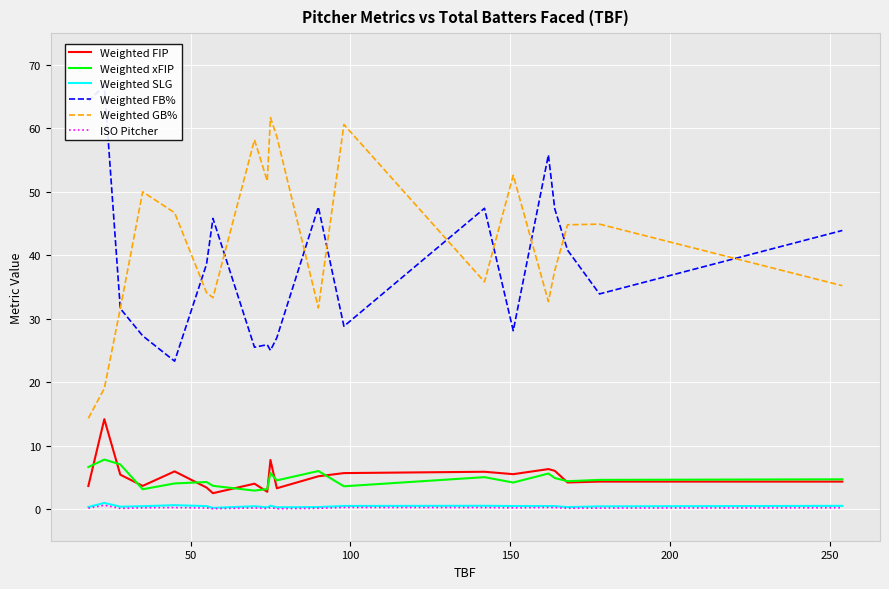

Reading left to right, transcribe all the data shown in this chart.

Weighted FIP: 3.6	14.2	5.4	3.6	5.9	3.4	2.5	4.0	2.7	7.7	3.3	5.2	5.7	5.9	5.5	6.3	6.0	4.2	4.3	4.3
Weighted xFIP: 6.6	7.8	7.0	3.1	4.0	4.2	3.6	2.9	3.1	5.7	4.5	6.0	3.6	5.0	4.2	5.6	4.9	4.4	4.6	4.7
Weighted SLG: 0.3	1.0	0.4	0.4	0.6	0.5	0.2	0.4	0.3	0.5	0.3	0.3	0.5	0.5	0.5	0.5	0.5	0.3	0.4	0.5
Weighted FB%: 64.3	66.7	31.6	27.3	23.3	38.6	45.8	25.5	25.9	25.0	27.0	47.6	28.8	47.4	28.1	55.8	47.3	40.8	33.9	43.9
Weighted GB%: 14.3	19.0	31.6	50.0	46.7	34.1	33.3	58.2	51.7	61.7	58.7	31.7	60.6	35.8	52.6	32.7	37.6	44.8	44.9	35.2
ISO Pitcher: 0.1	0.6	0.1	0.2	0.2	0.2	0.0	0.2	0.1	0.2	0.0	0.1	0.2	0.2	0.2	0.2	0.2	0.1	0.1	0.2